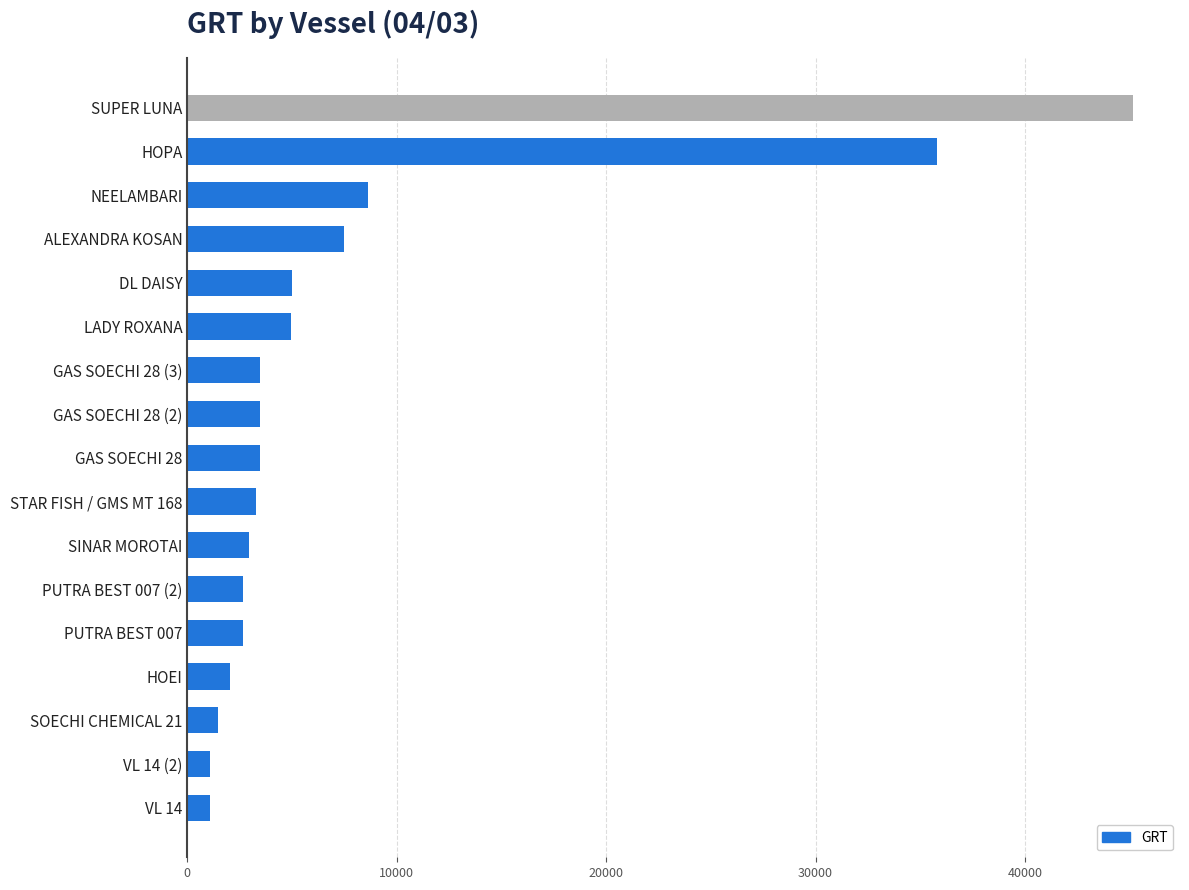

The value at DL DAISY is 8659. True or false?

False